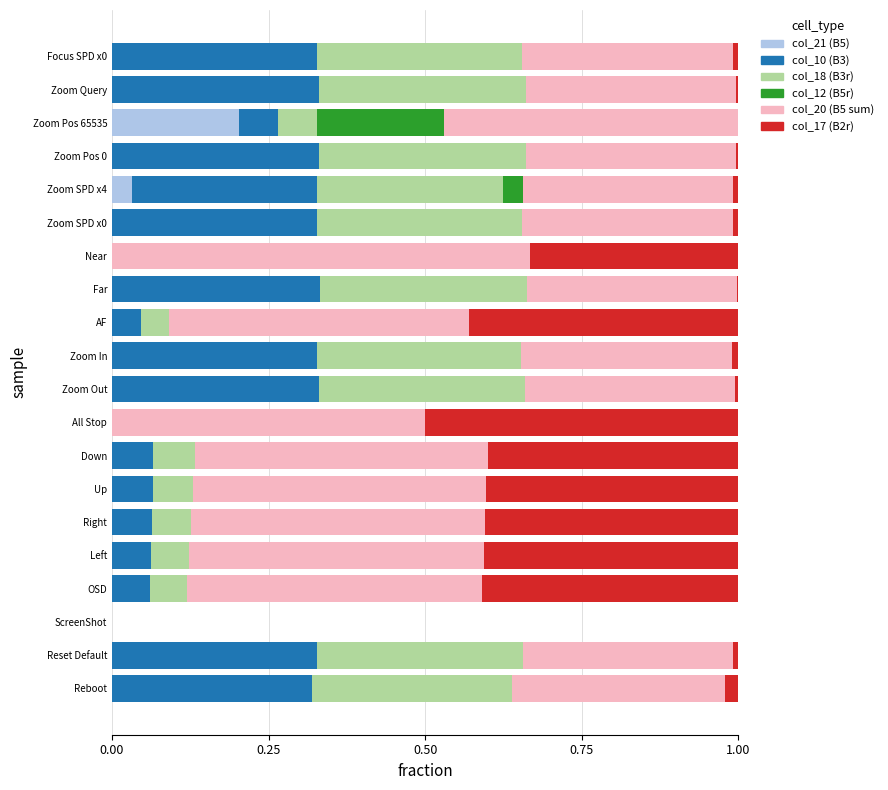

What is the total value across all series at All Stop?

1.0